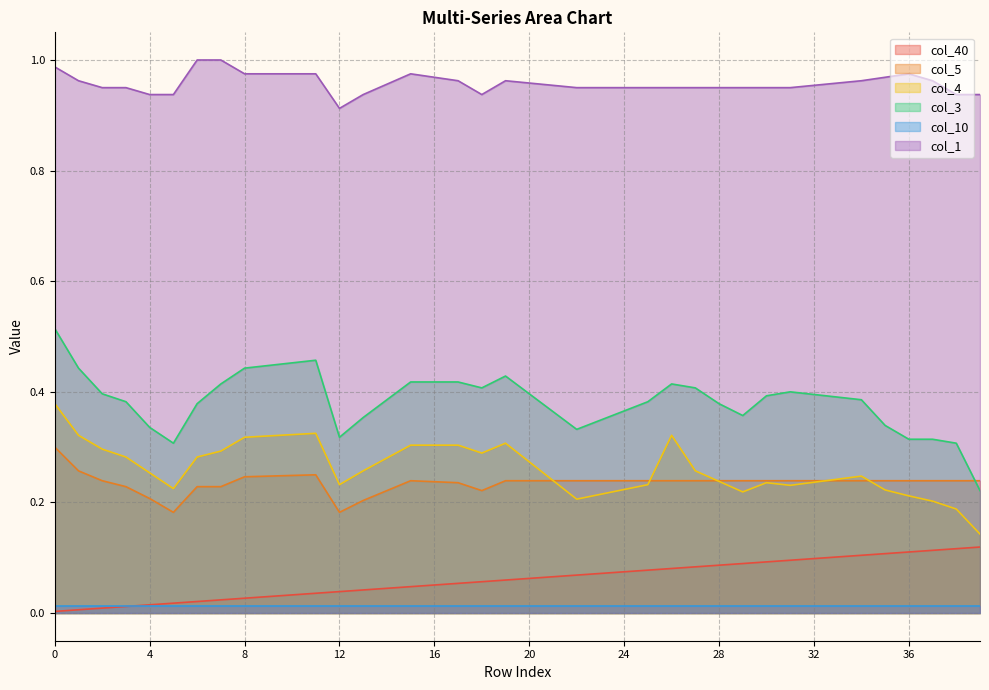

How many times do col_5 and col_4 cross each other?

5